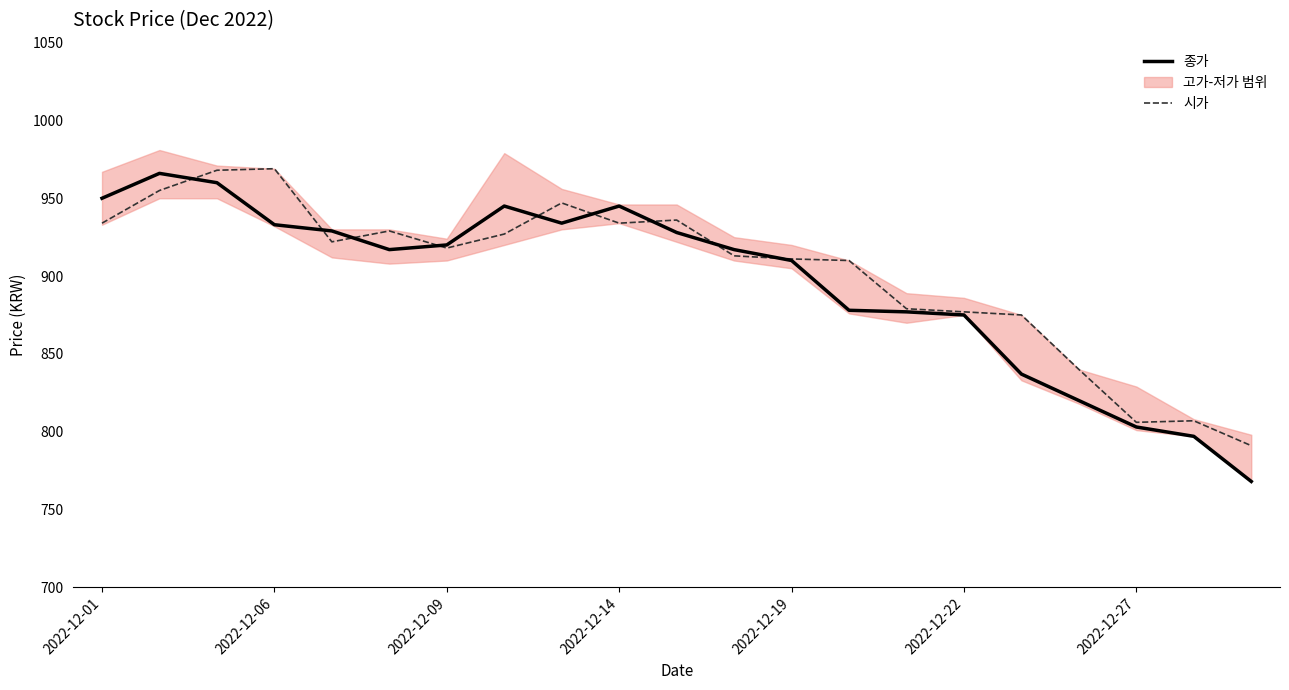

At which label does 종가 first exceed 917?

2022-12-01